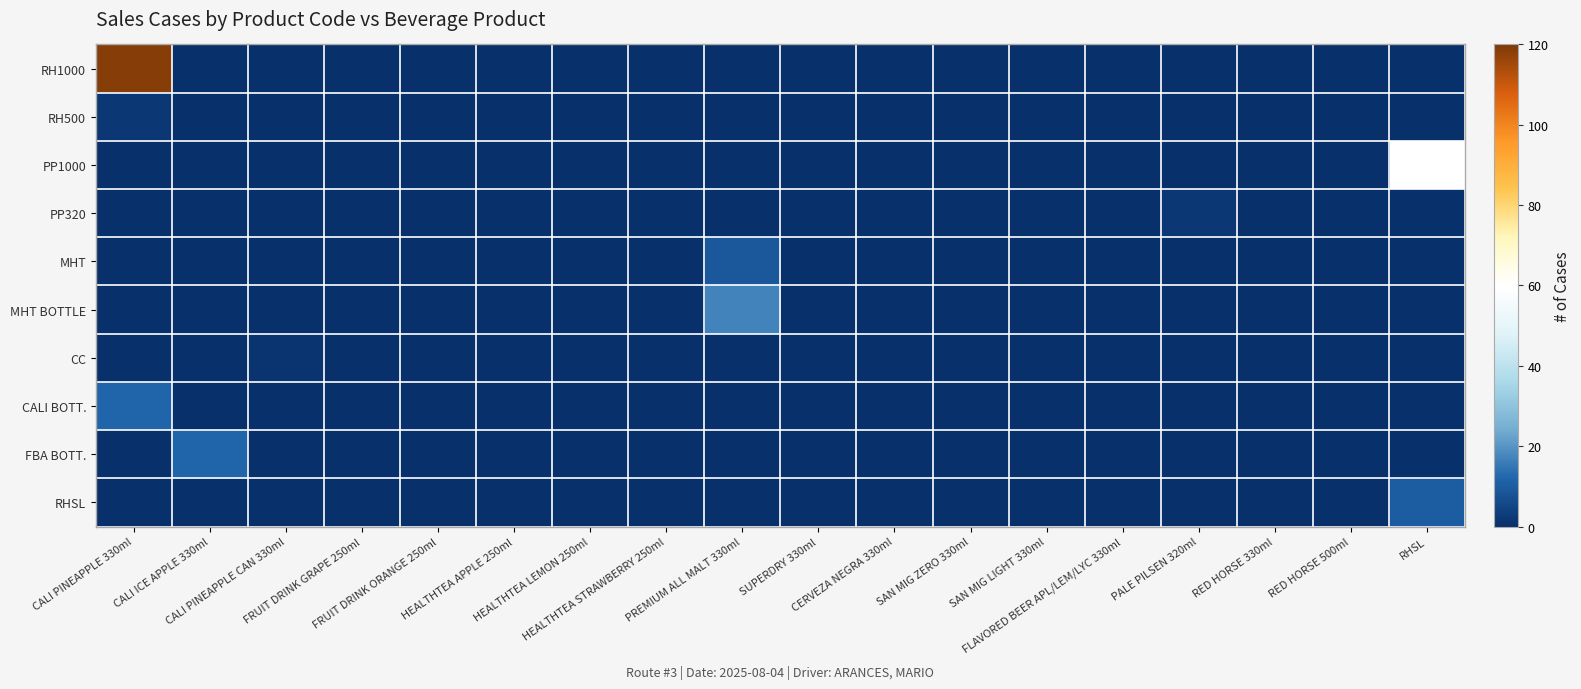

Which series has the largest total across all categories?

RH1000